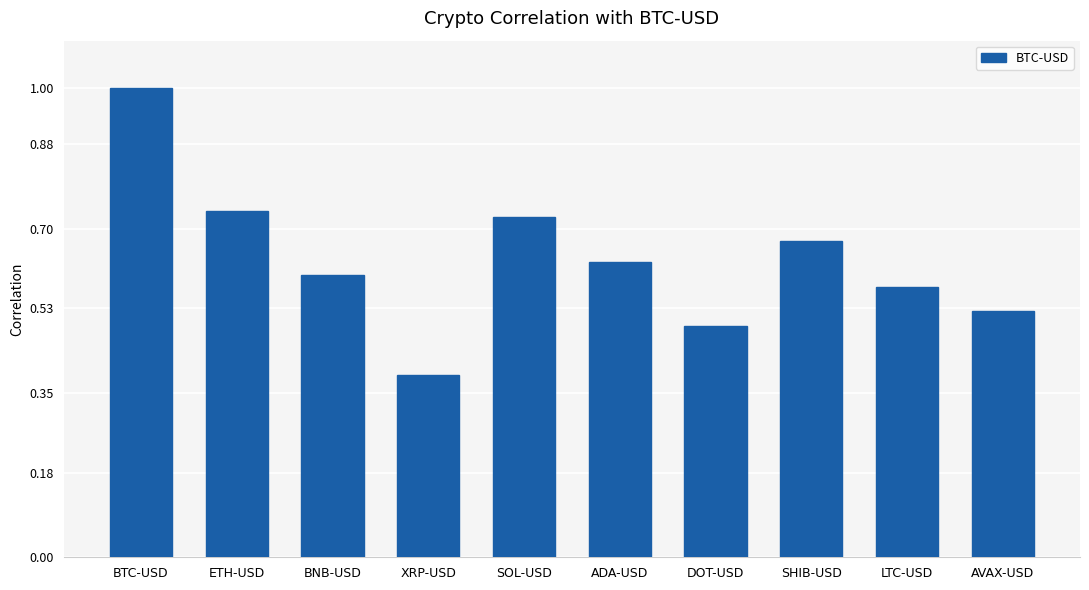

List the labels in order of value, largest first.

BTC-USD, ETH-USD, SOL-USD, SHIB-USD, ADA-USD, BNB-USD, LTC-USD, AVAX-USD, DOT-USD, XRP-USD